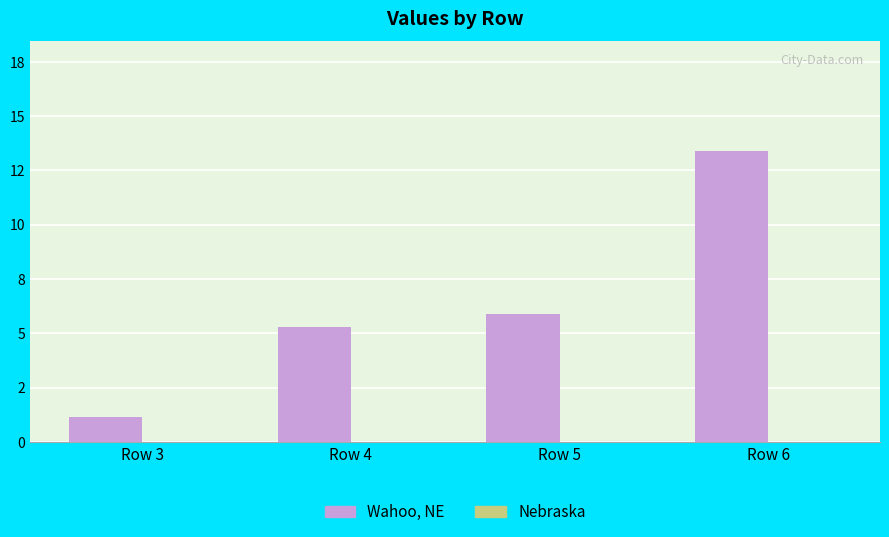

Does the chart contain any negative values?

No